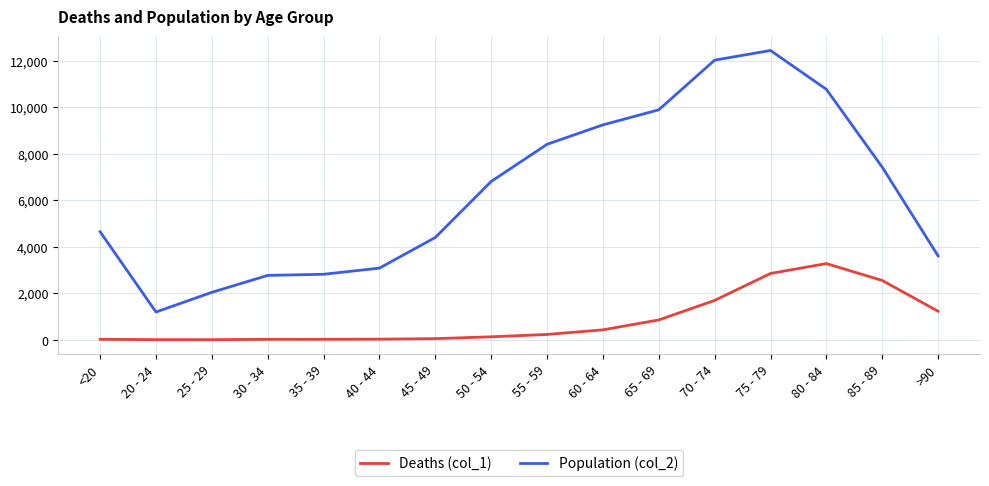

In Population (col_2), how many points are higher than both neighbors (excluding endpoints)?

1